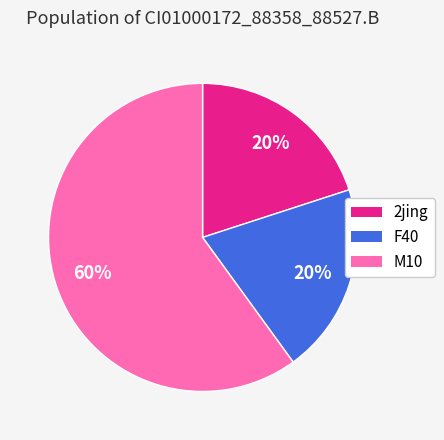

What is the largest slice in the pie chart?

M10